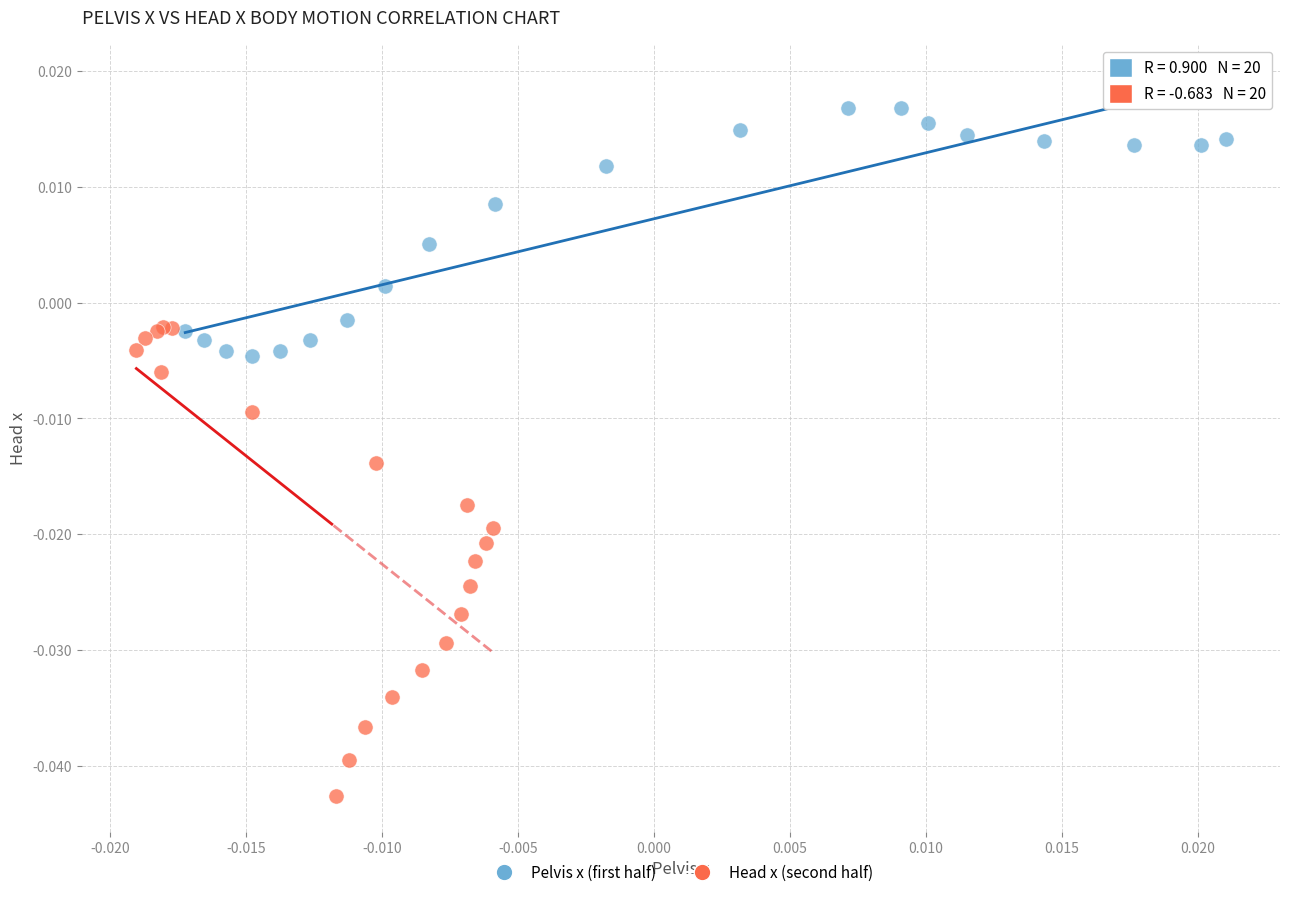

Which series reaches the minimum Y coordinate?

Head x (second half)